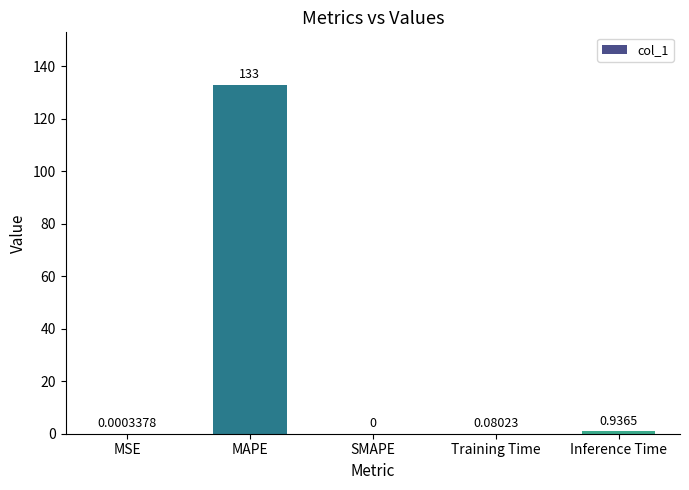

How many data points does each series have?

5